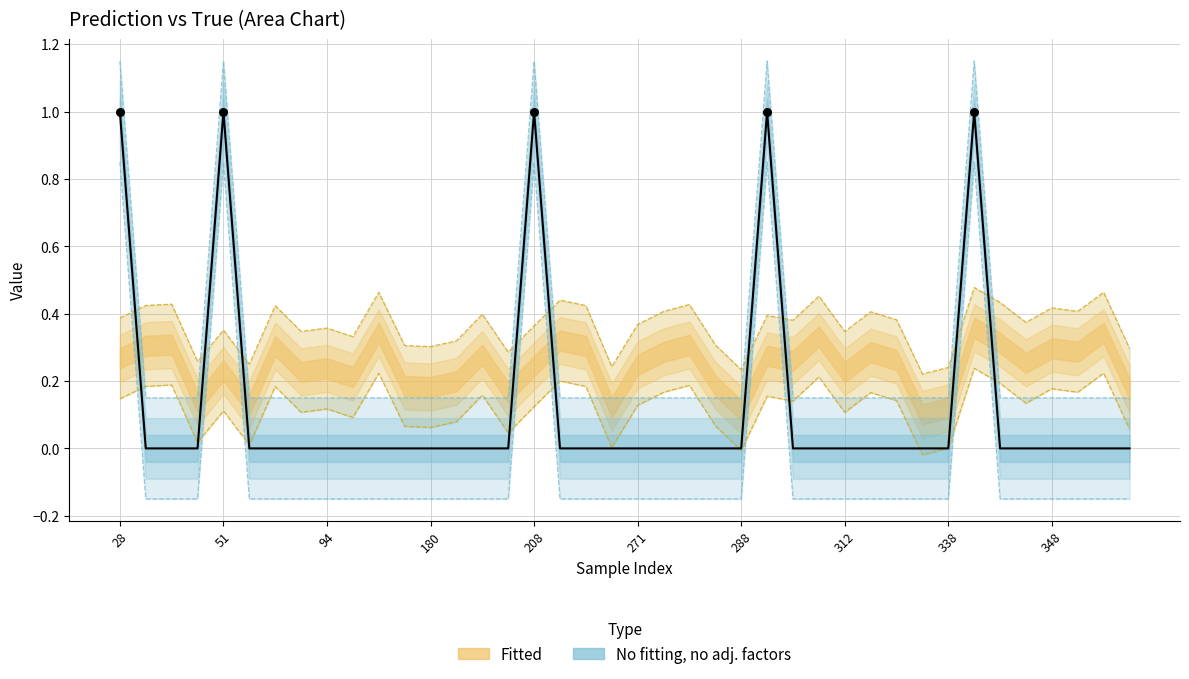

At how many categories does at least one series exceed 0?

40